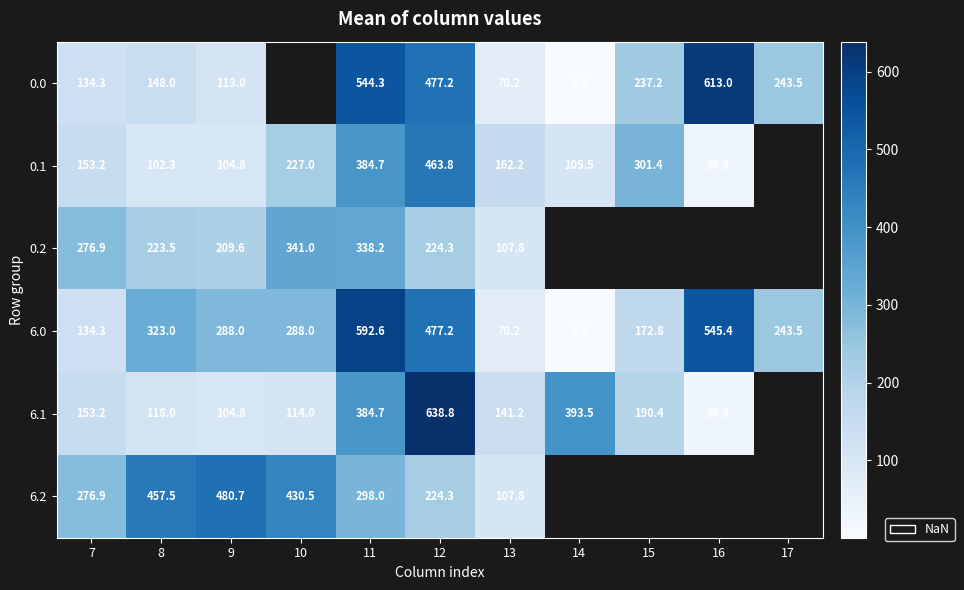

Is it true that 6.2 equals 165.1 at 13?

False